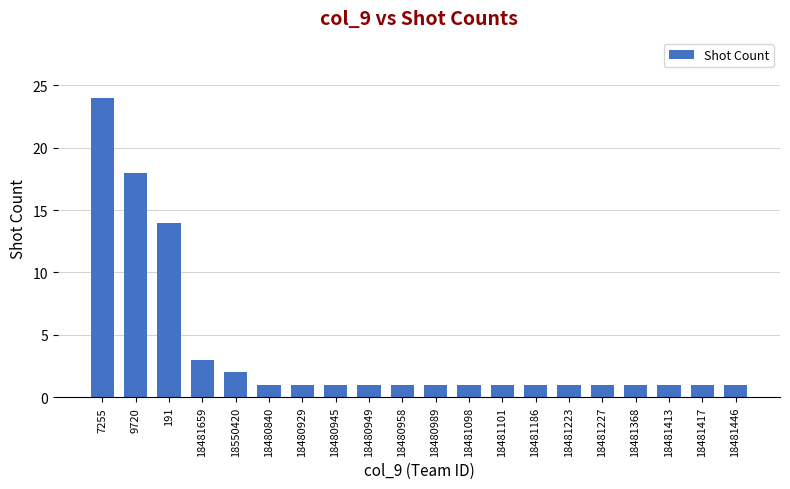

Reading left to right, what are all the values shown in this chart?

24	18	14	3	2	1	1	1	1	1	1	1	1	1	1	1	1	1	1	1